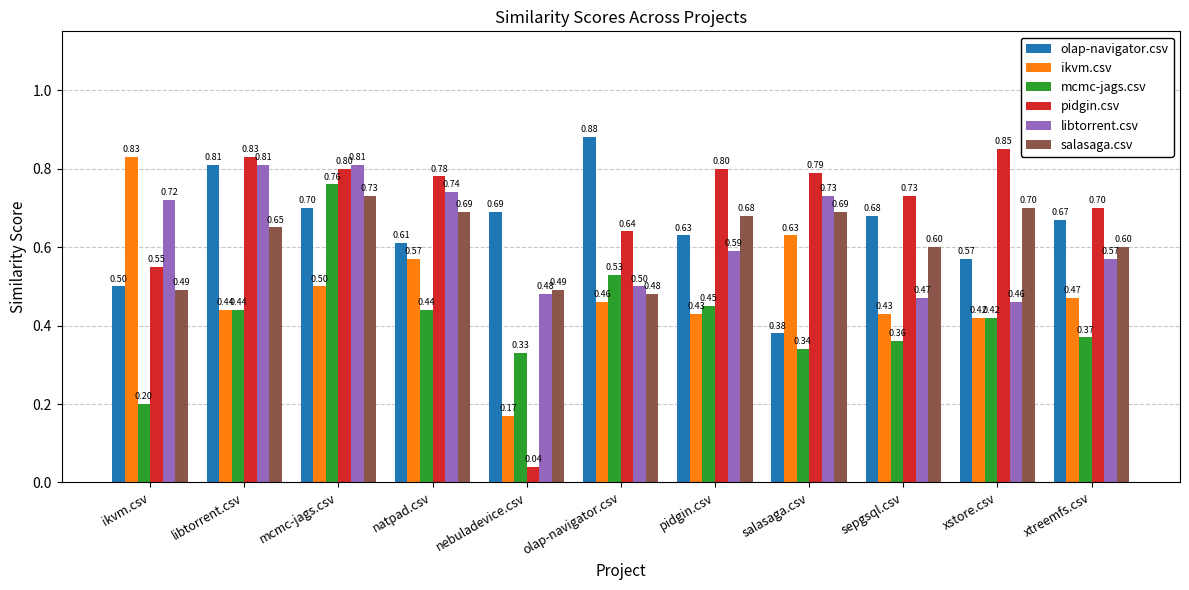

What is the sum of all olap-navigator.csv values?

7.1